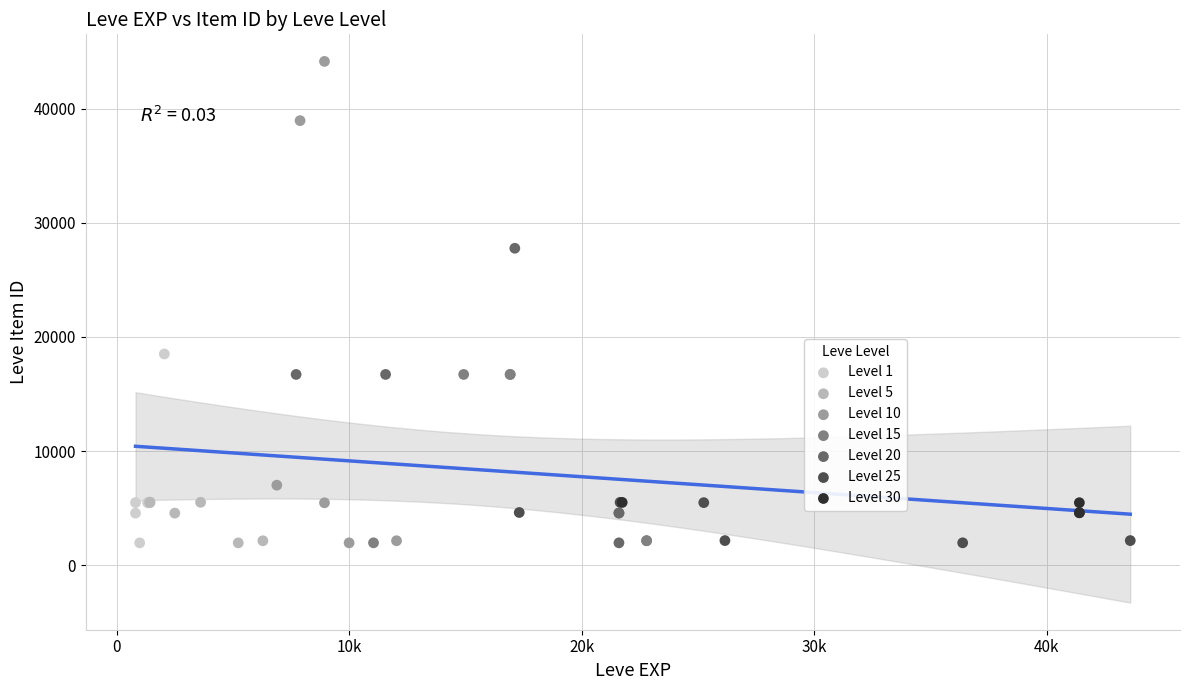

Which series contains the highest Y value?

Level 10